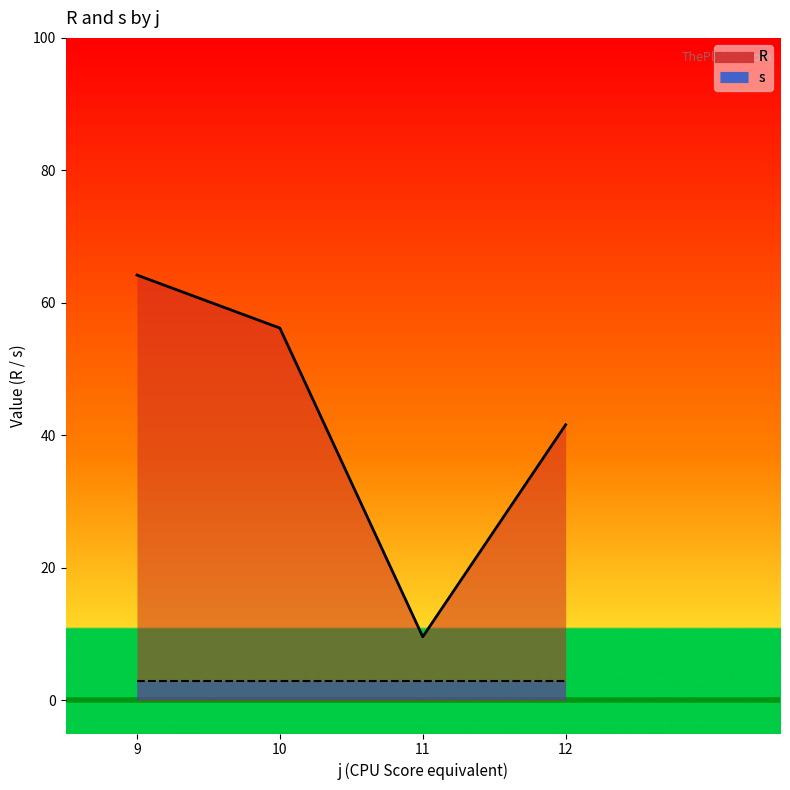

True or false: s_line has a value of 4.9 at 9.

False